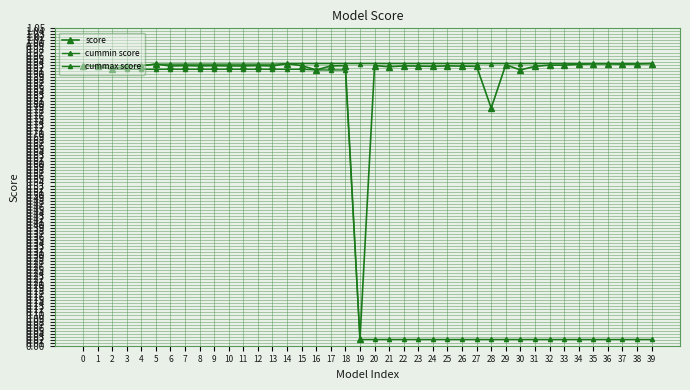

Does the chart have visible grid lines?

Yes